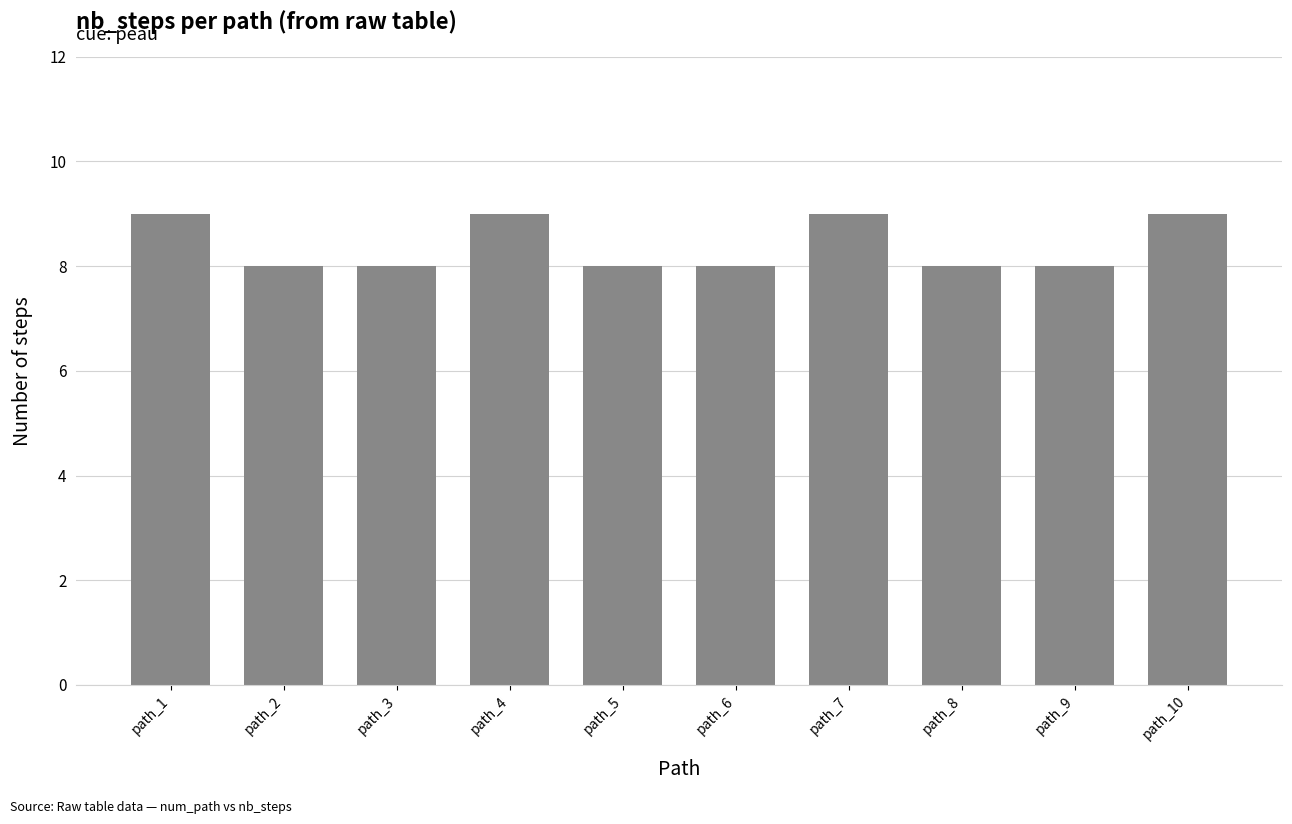

What value does the data have at path_6?

8